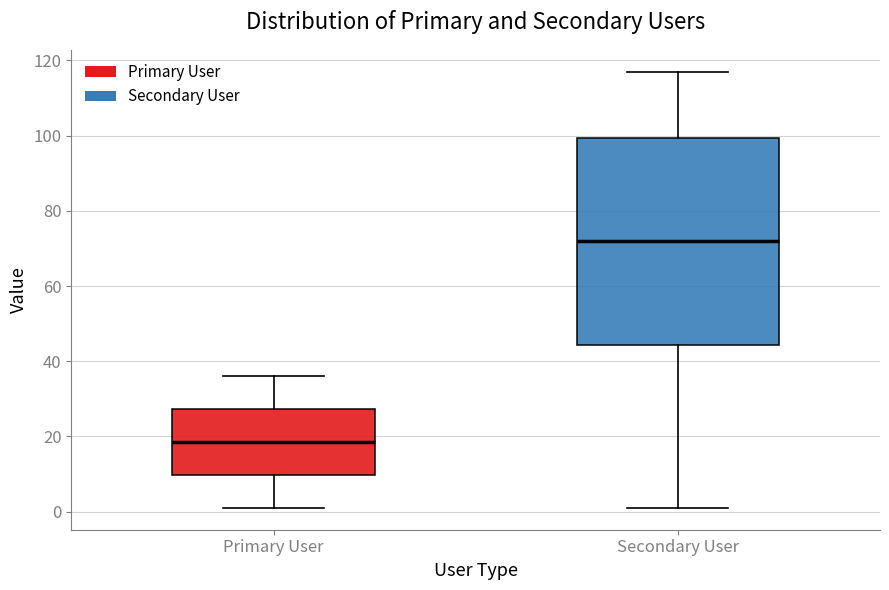

Which box's median line is the highest?

Secondary User